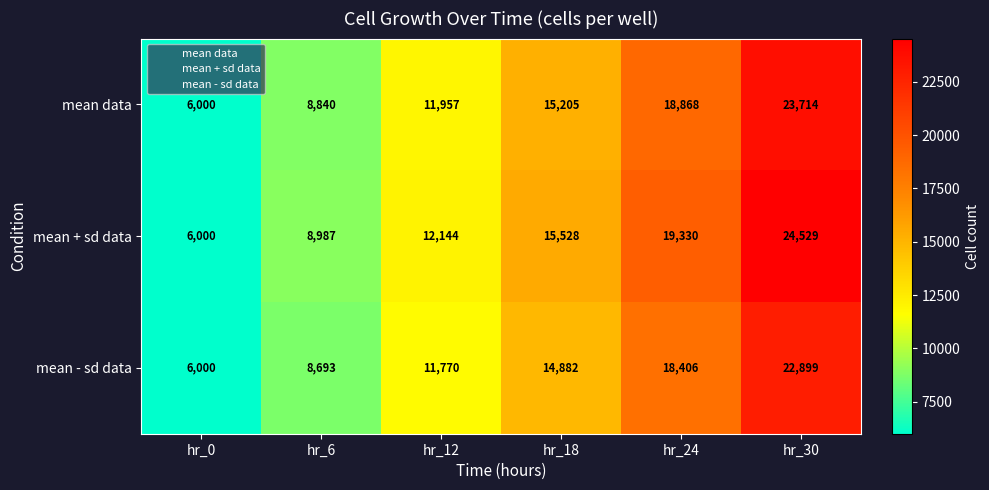

What is the total value across all series at hr_18?

45615